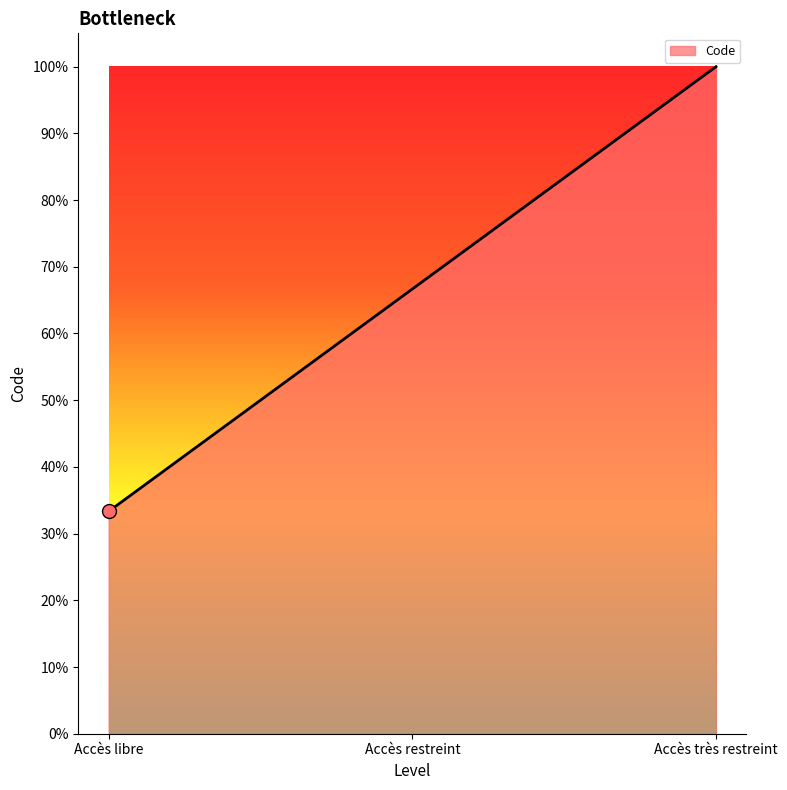

Approximately how many times larger is the value at Accès restreint compared to Accès très restreint?

0.7